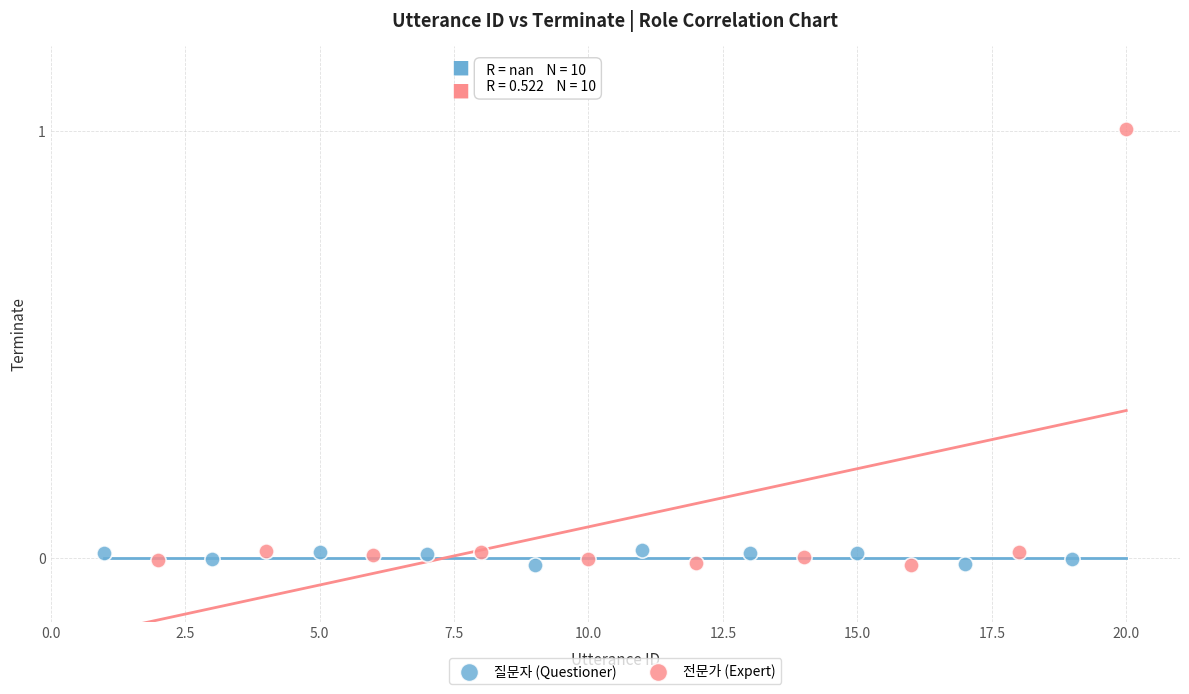

Which series reaches the maximum Y coordinate?

전문가 (Expert)